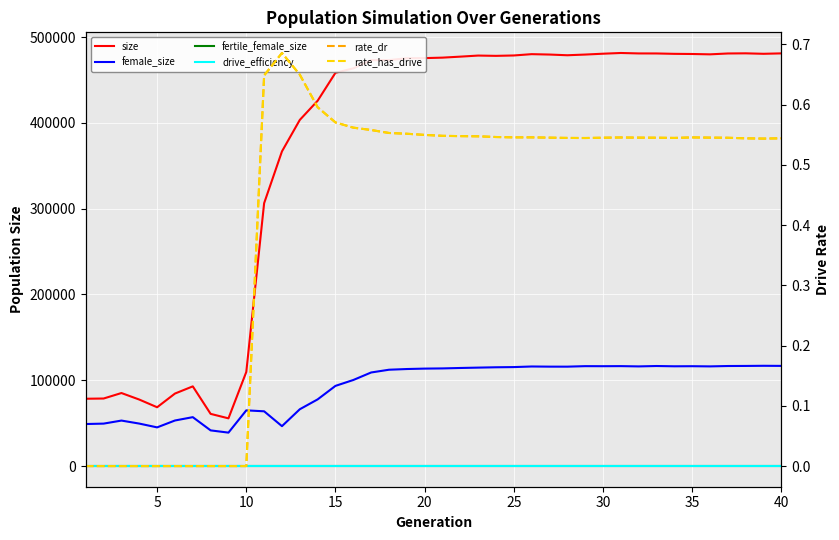

The value of rate_dr at 15 is 0.2. True or false?

False